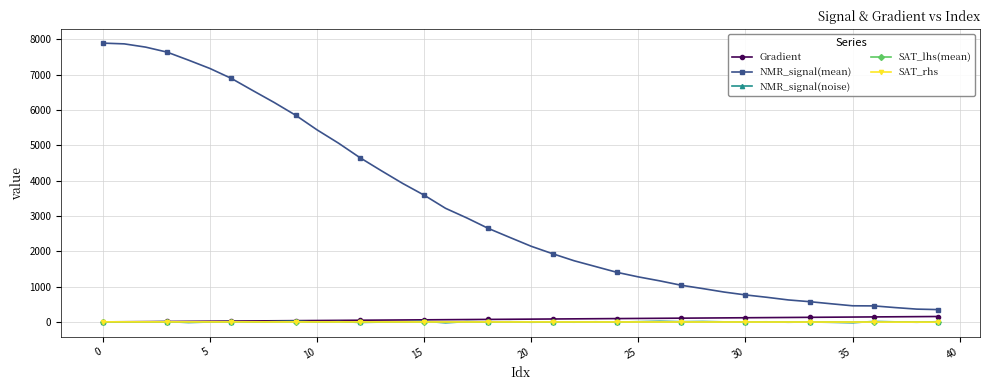

What is the difference between the second highest and second lowest values in the NMR_signal(noise) series?

42.4